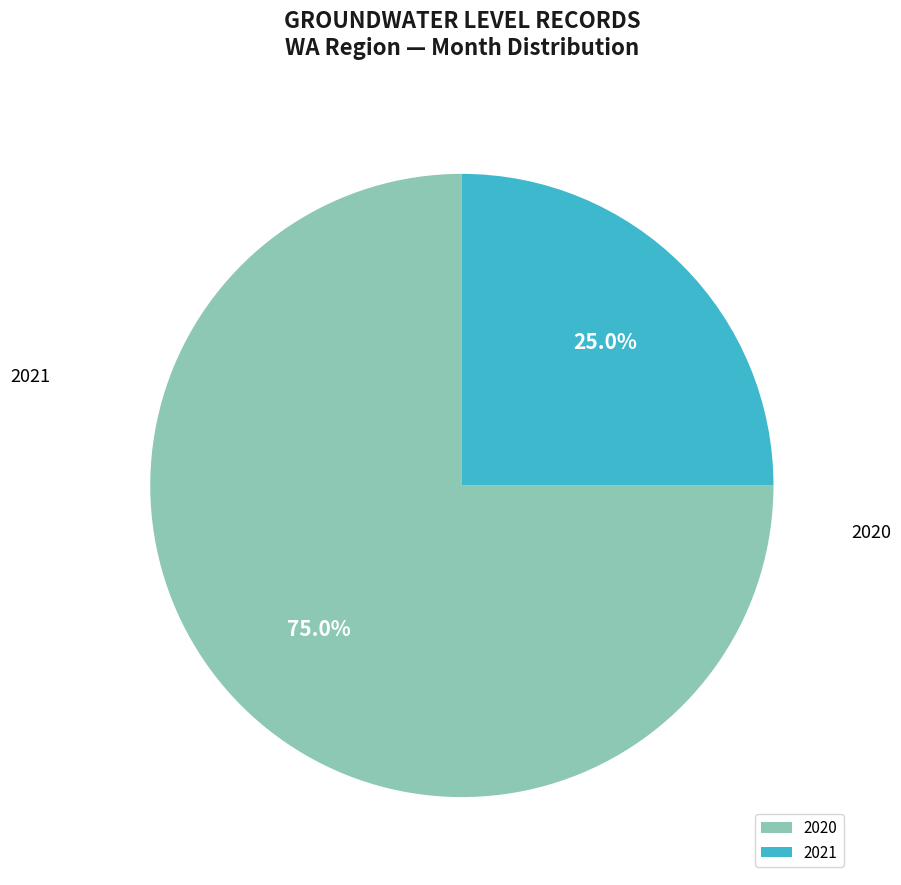

How many slices are in this pie chart?

2